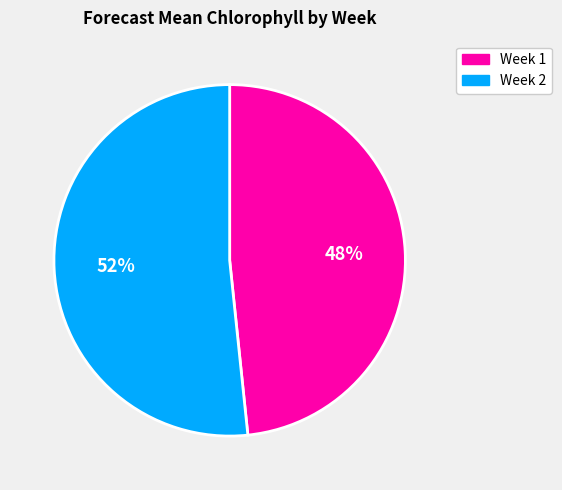

To the nearest percent, what is the combined percentage of Week 2 and Week 1?

100%